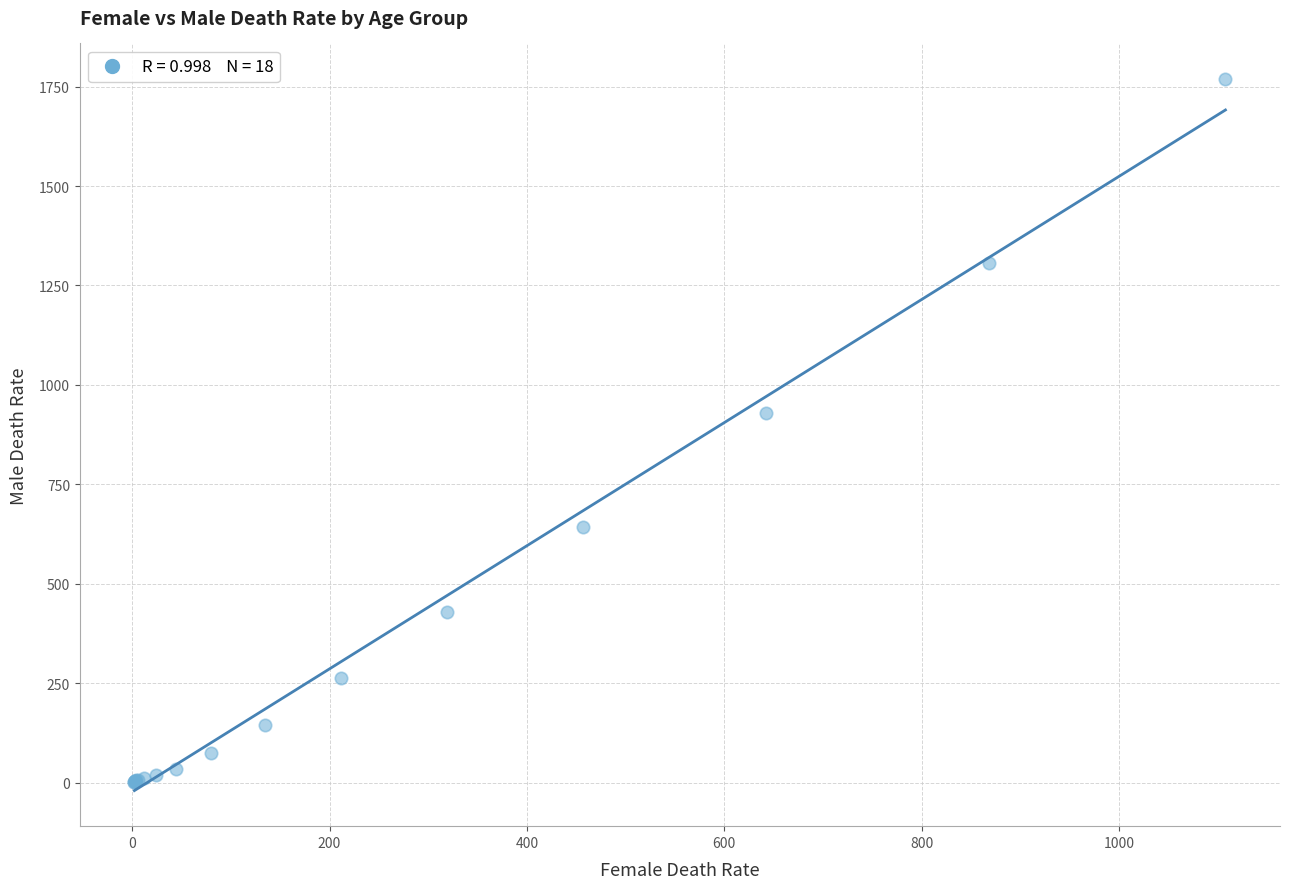

What Y value in the scatter plot is closest to 885?

928.4